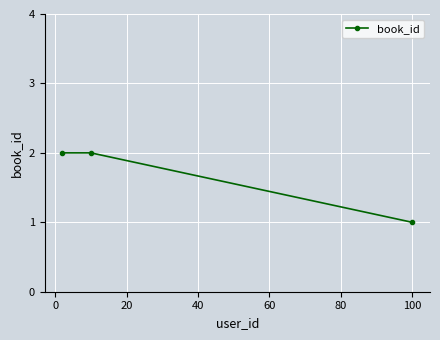

Reading left to right, transcribe all the data shown in this chart.

2	2	1